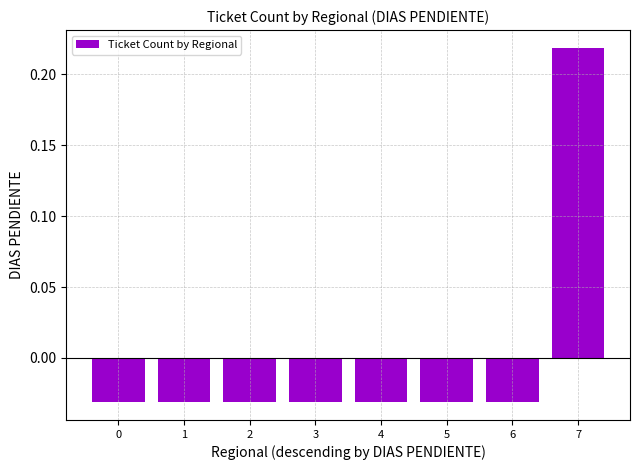

At which label does the data first exceed 0?

7